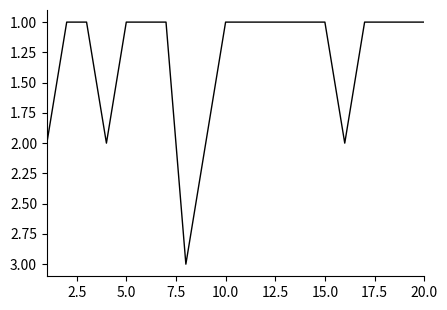

What is the maximum value shown in the chart?

3